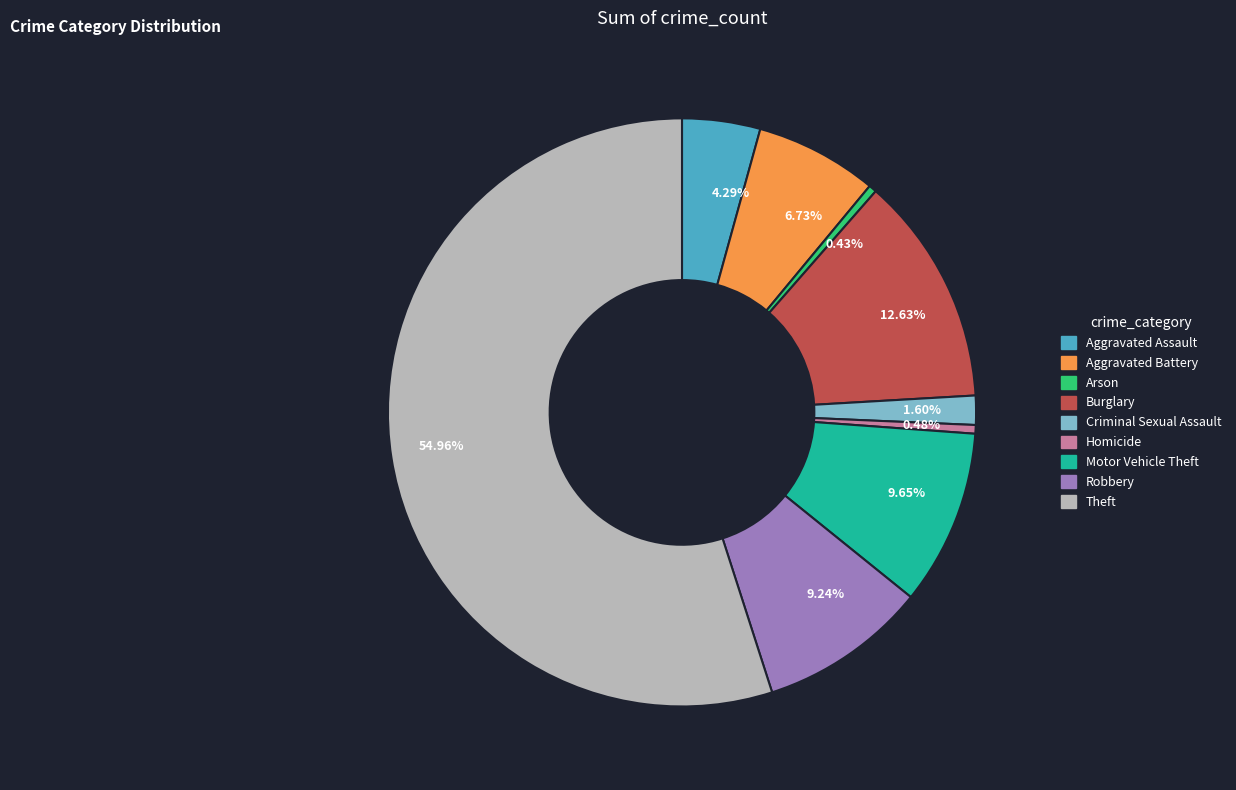

Does Aggravated Assault account for over 50% of the chart?

No